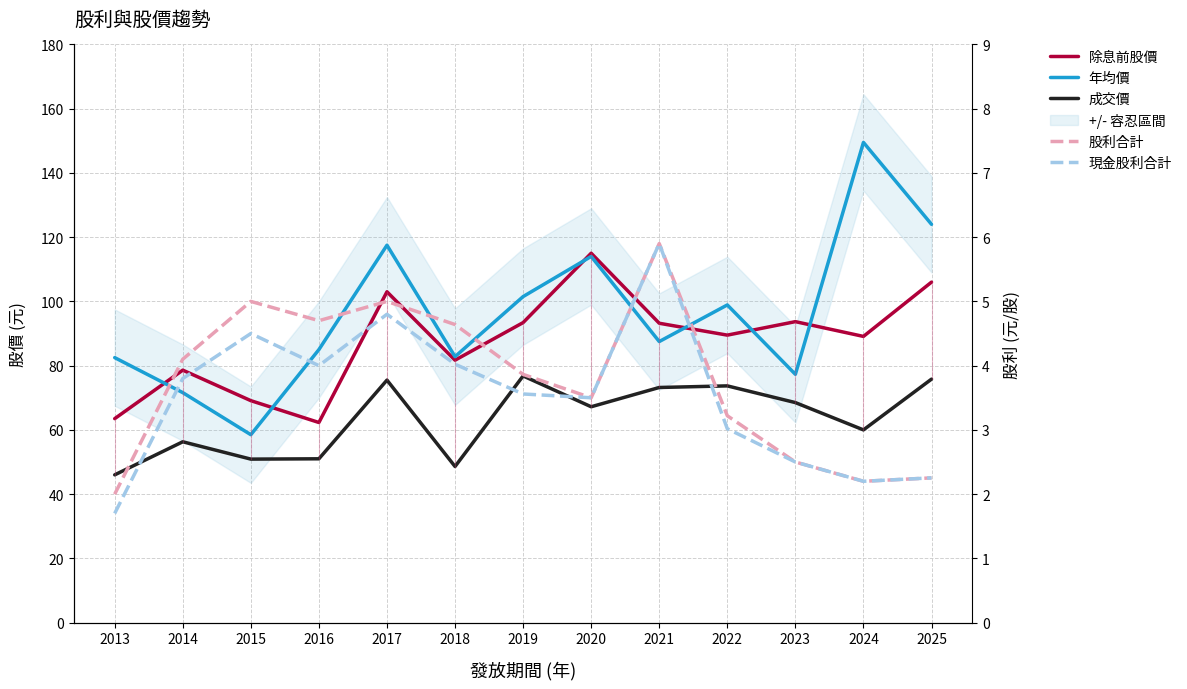

What is the value of the 現金股利合計 point at the 4th from the left?

4.0